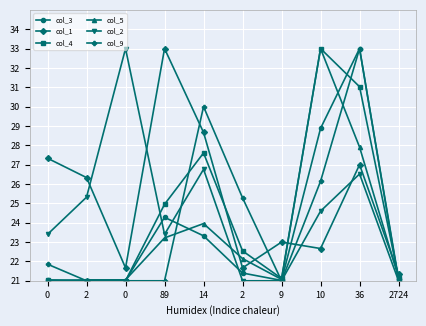

Does the chart have visible grid lines?

Yes